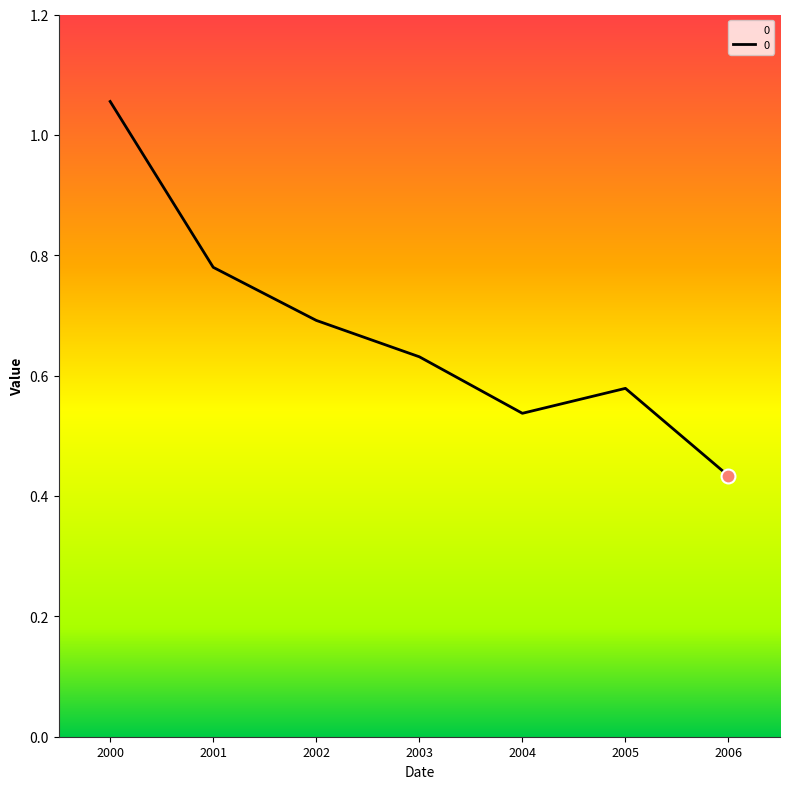

List the labels in order of value, smallest first.

2006, 2004, 2005, 2003, 2002, 2001, 2000